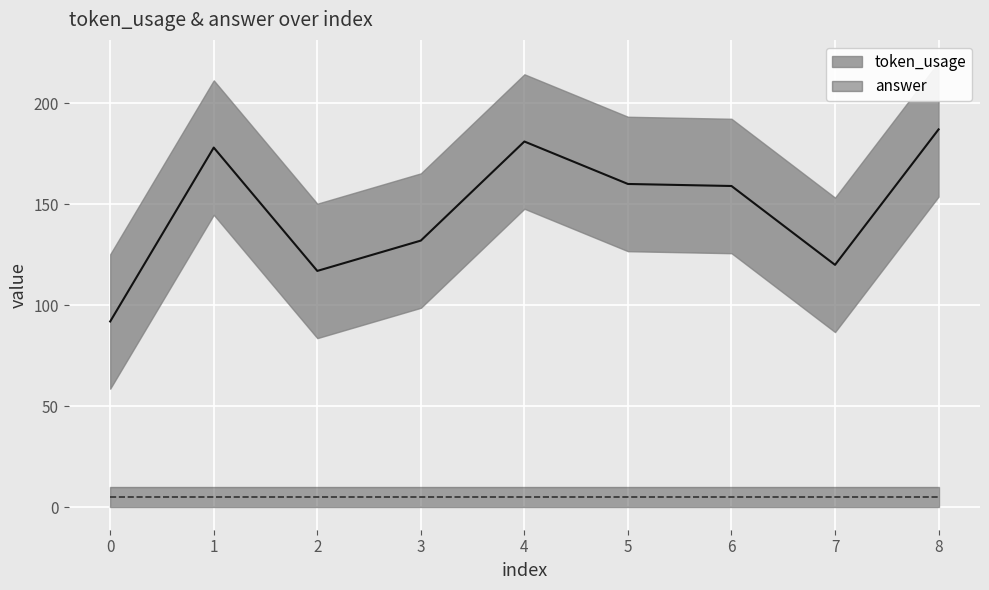

True or false: the data shows 30 at 3.

False